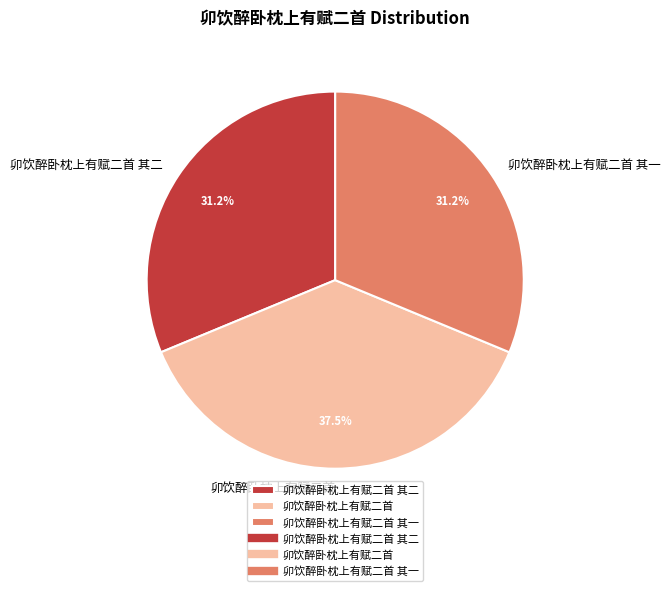

Is there any slice that represents more than half of the pie?

No